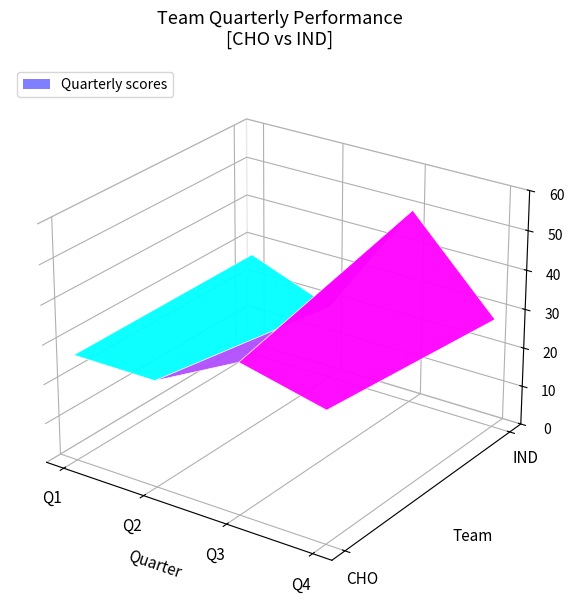

Between Q1 and Q2, which series saw the biggest shift?

IND